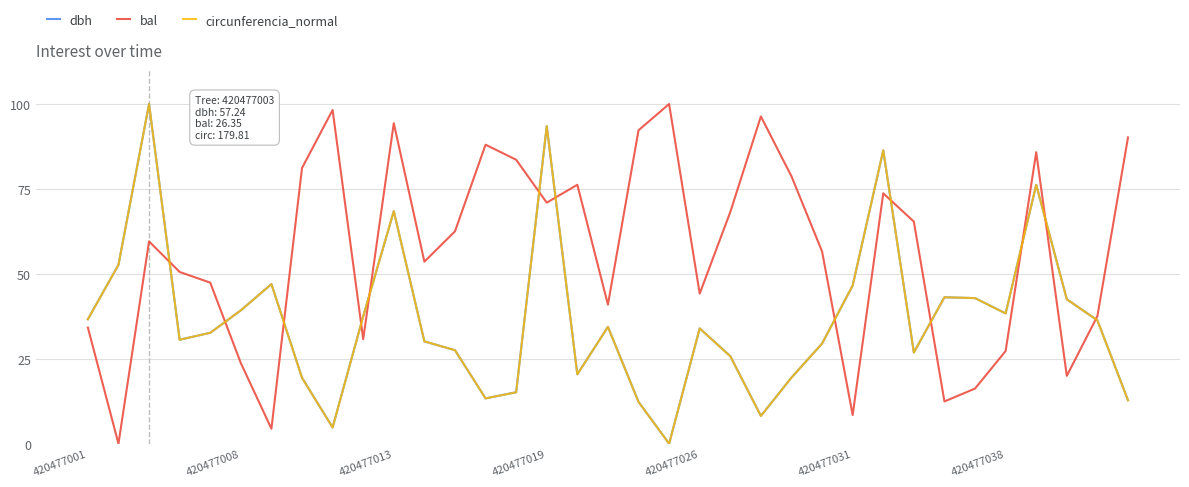

What is the maximum value for circunferencia_normal?

100.0